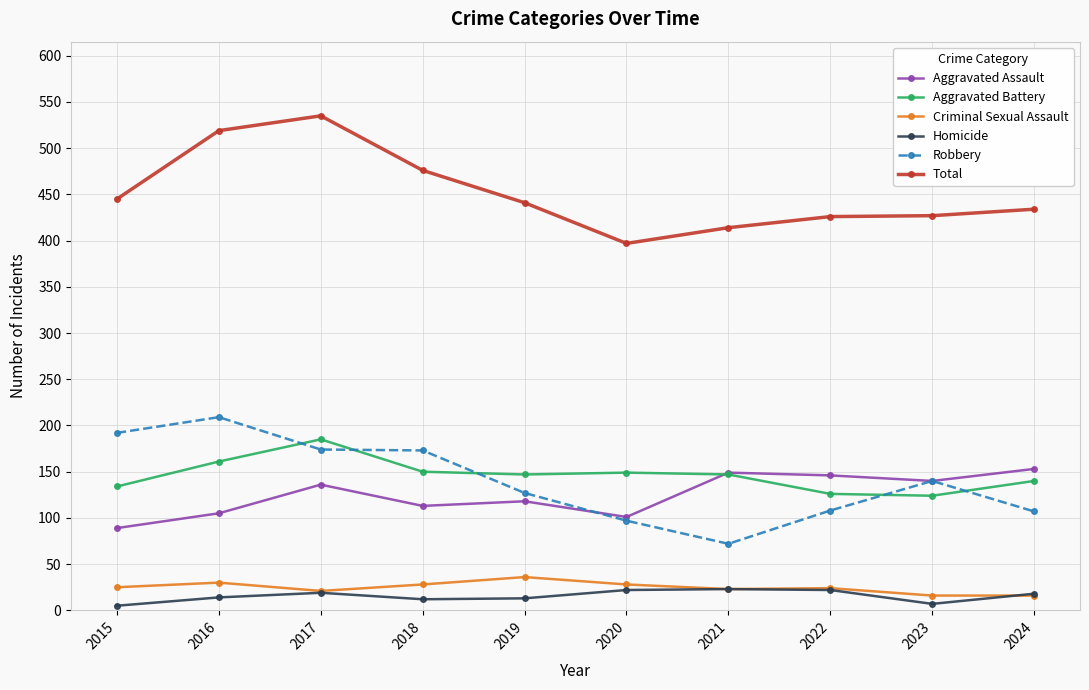

How many data points does each series have?

10